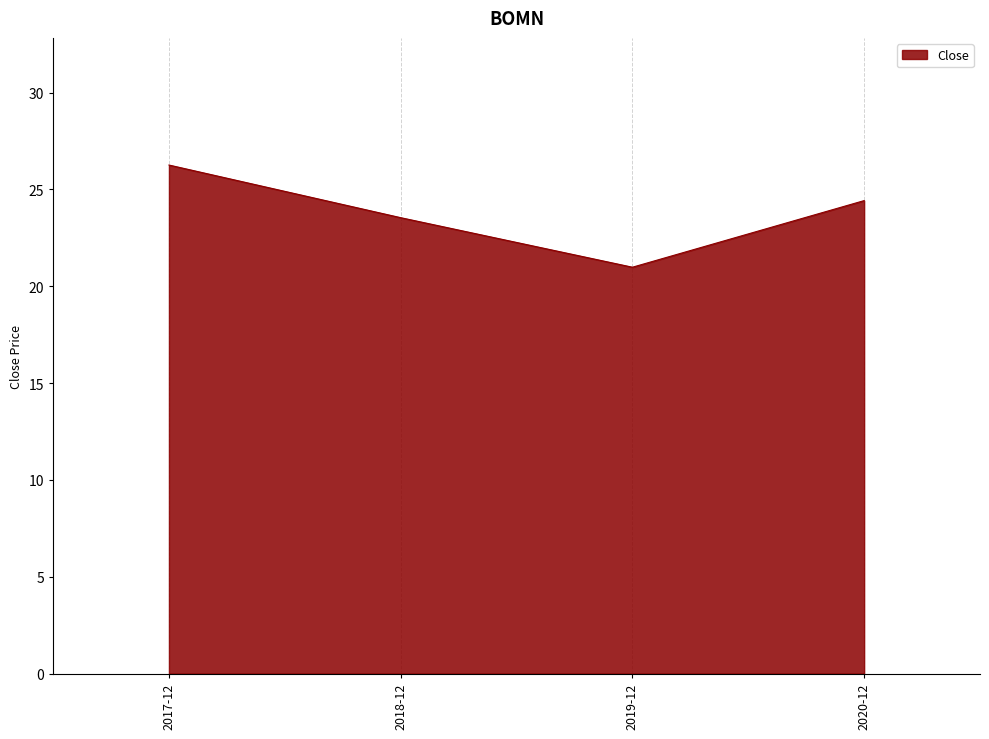

At which label does the data first exceed 24?

2017-12